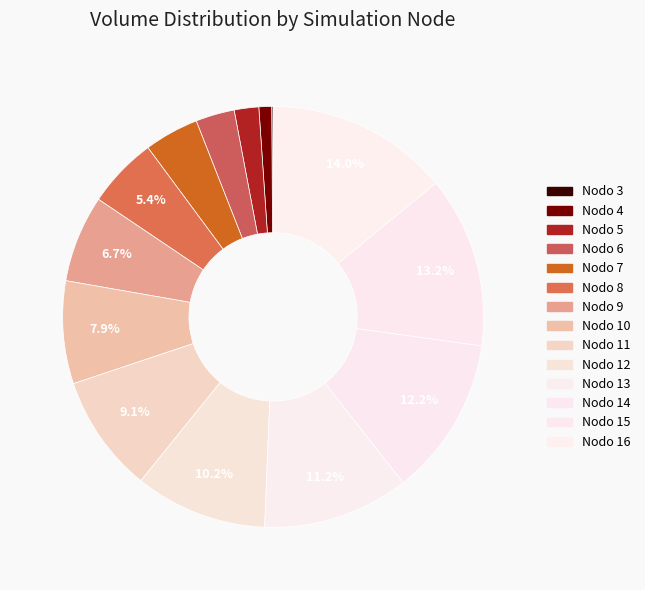

To the nearest percent, what percentage of the pie is Nodo 7?

4%